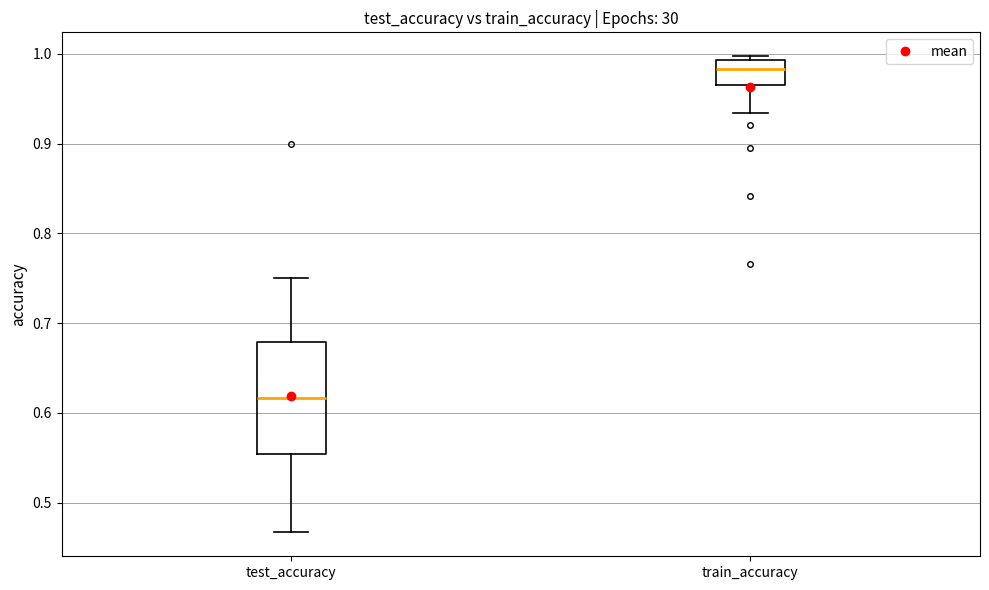

Comparing the boxes themselves (not the whiskers), which one is the tallest?

test_accuracy